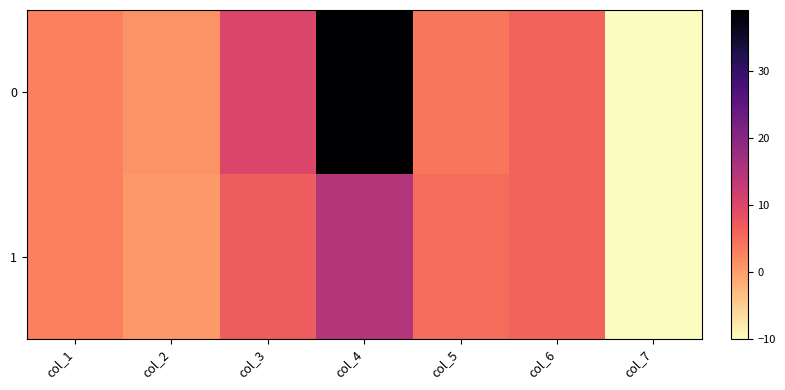

At how many categories does at least one series exceed 33?

1